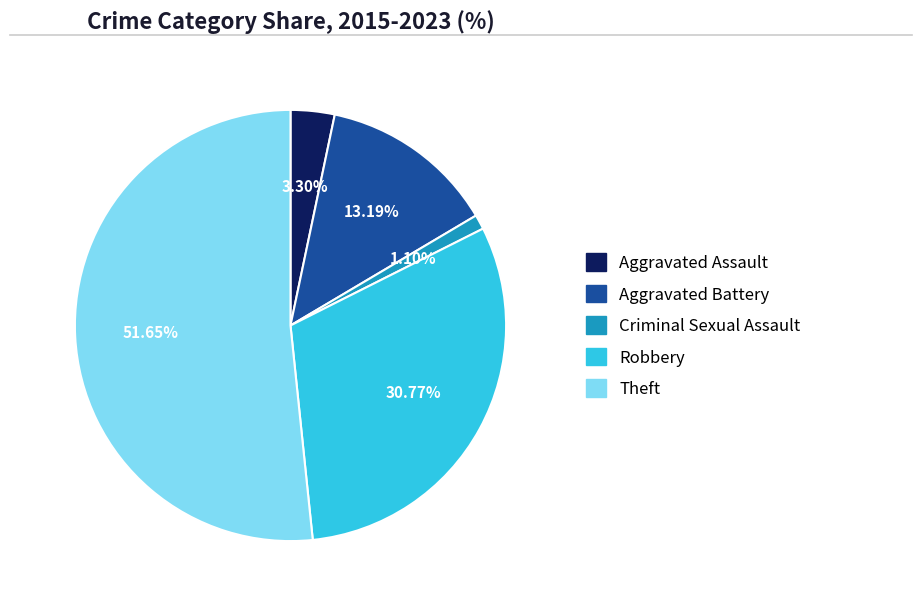

To the nearest percent, what portion does Criminal Sexual Assault represent?

1%